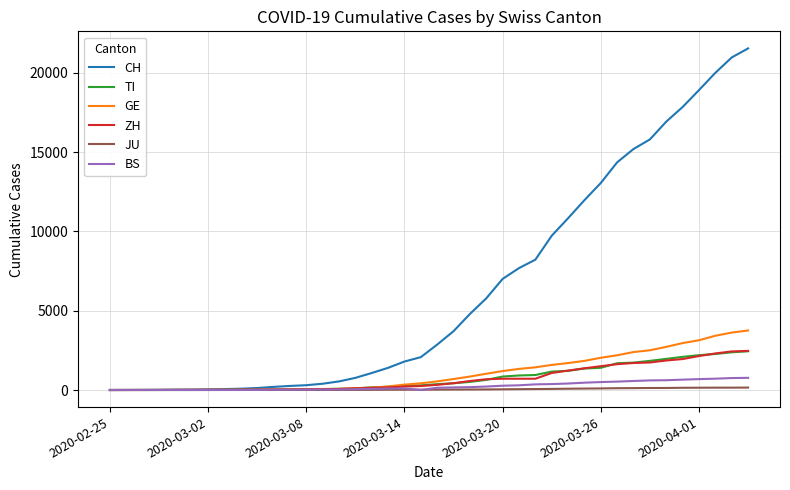

Which series has the largest range (max minus min)?

CH